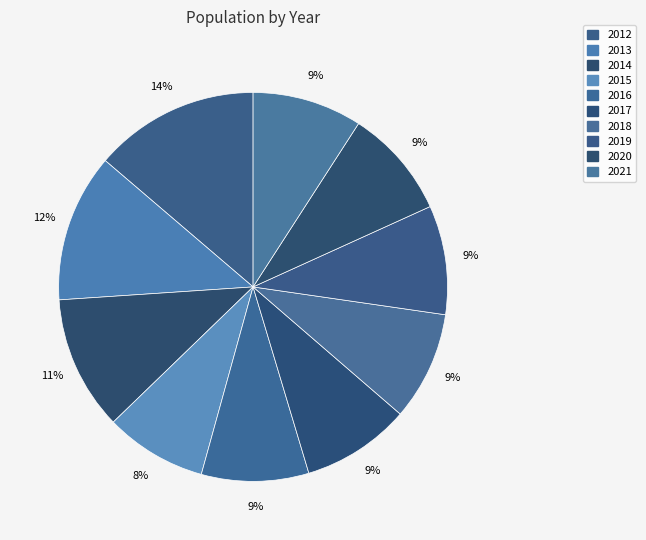

To the nearest percent, what is the difference between the 2014 and 2015 slice percentages?

3%